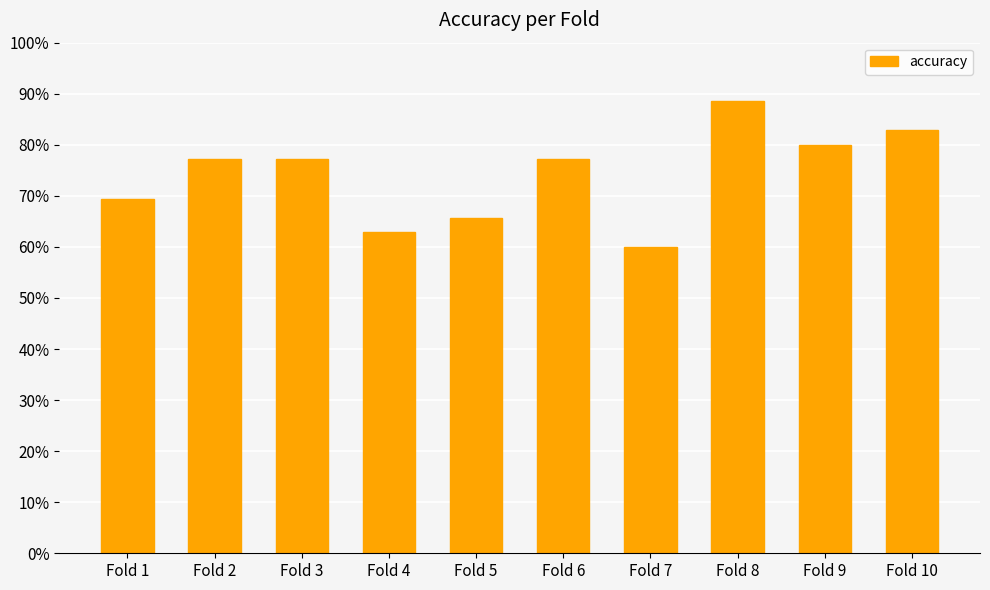

Reading left to right, list all the values displayed in this chart.

0.7	0.8	0.8	0.6	0.7	0.8	0.6	0.9	0.8	0.8